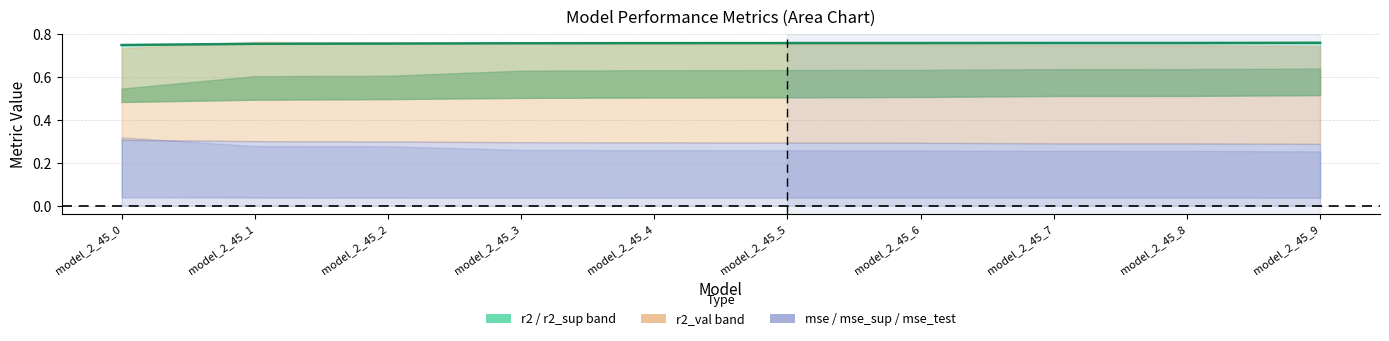

True or false: the data has more than 2 interior local peaks.

False